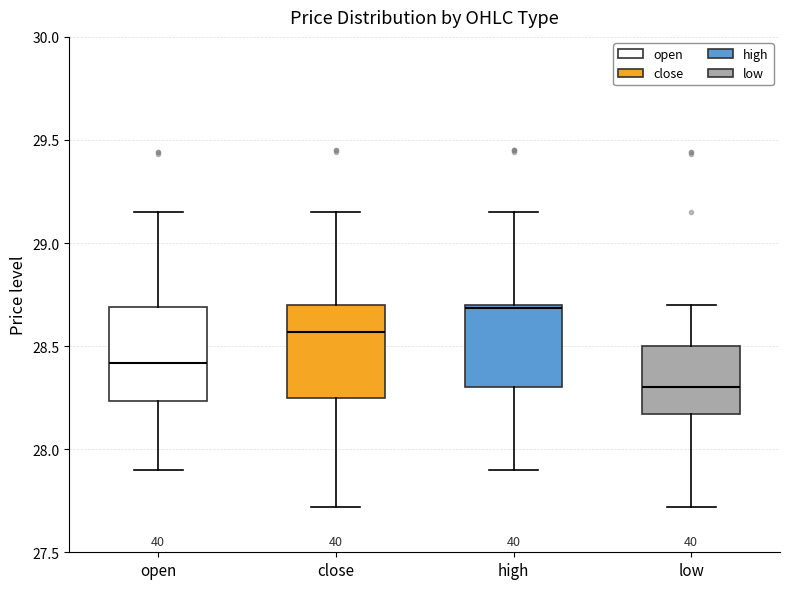

Which box's median line is the lowest?

low